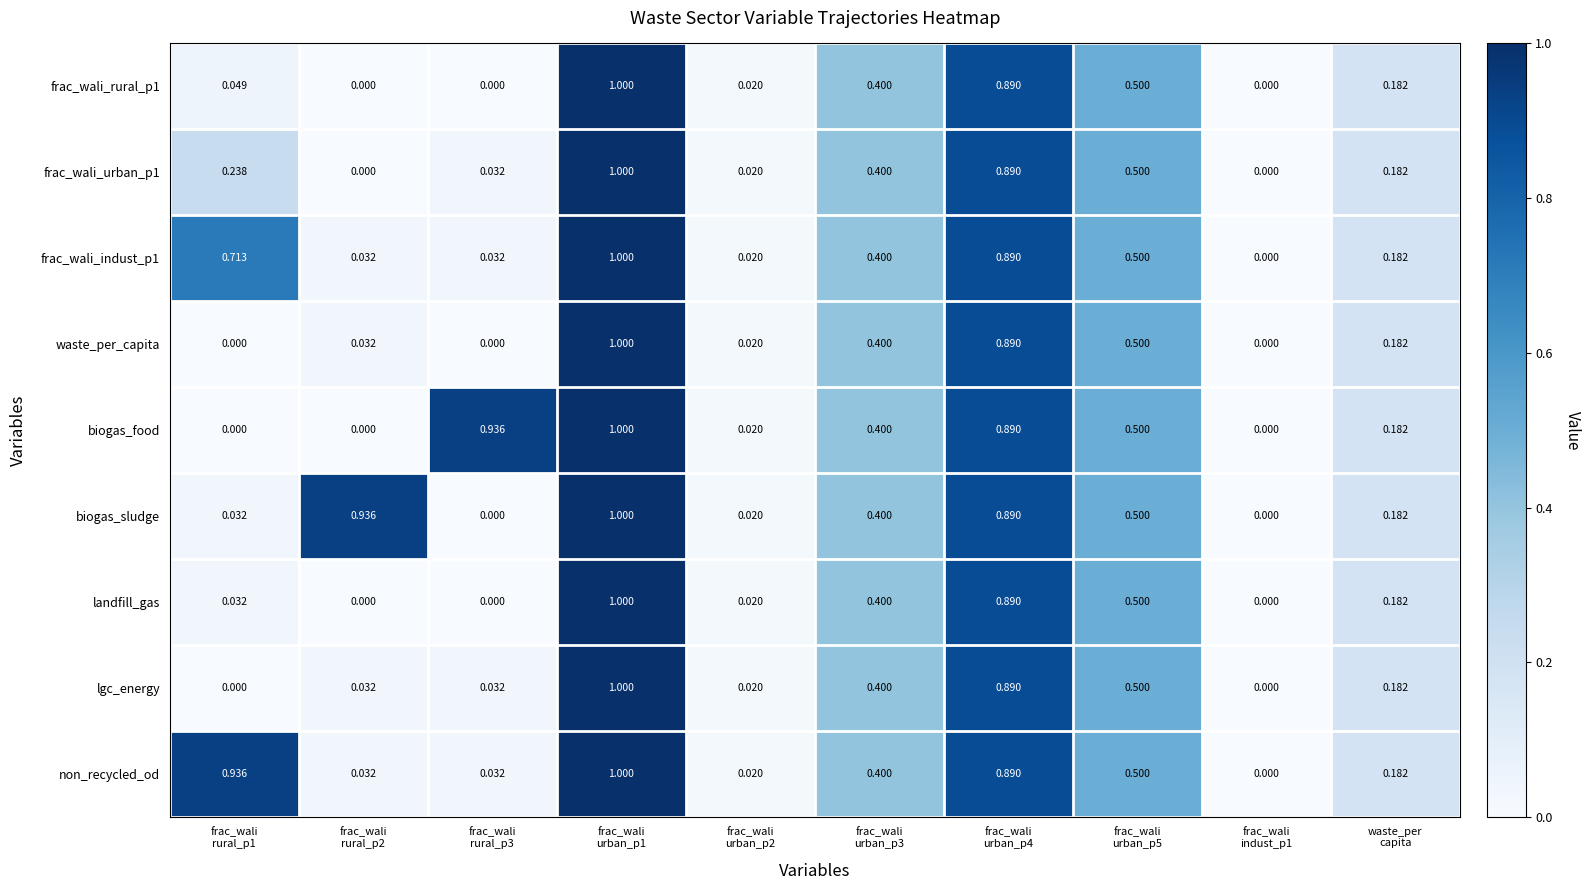

Which series changed the most between frac_wali
rural_p3 and frac_wali
indust_p1?

biogas_food